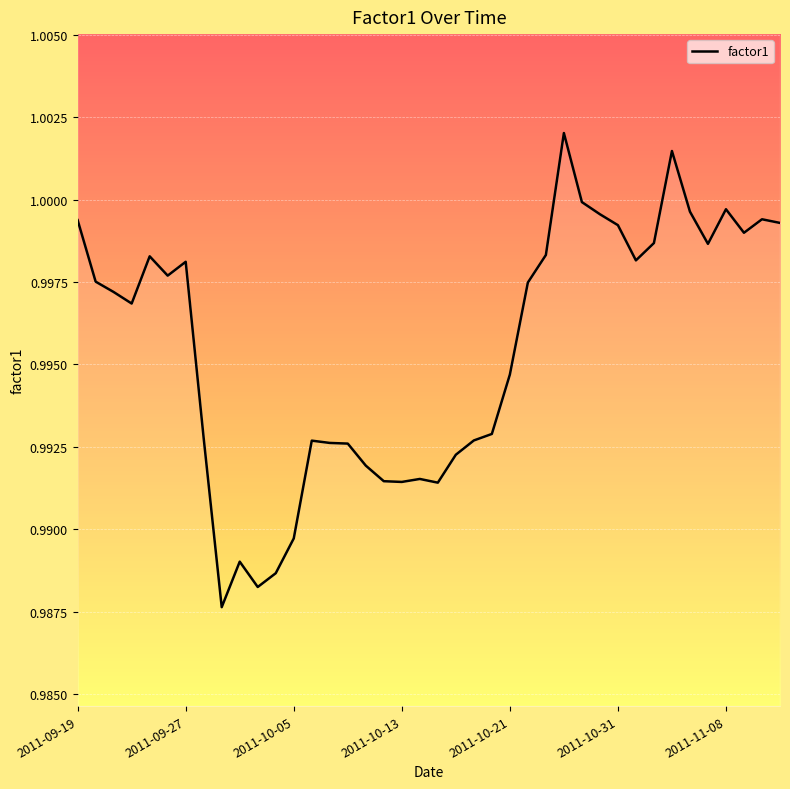

At which category does the chart reach its peak across all series?

27